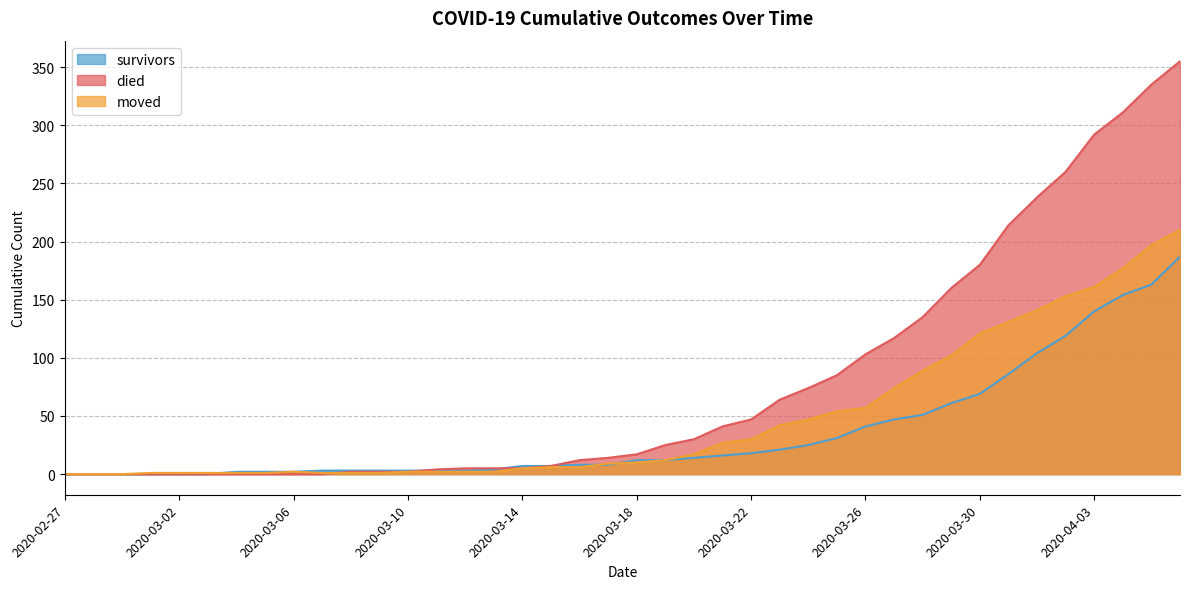

What is the value of the died point at the 31st from the left?

135